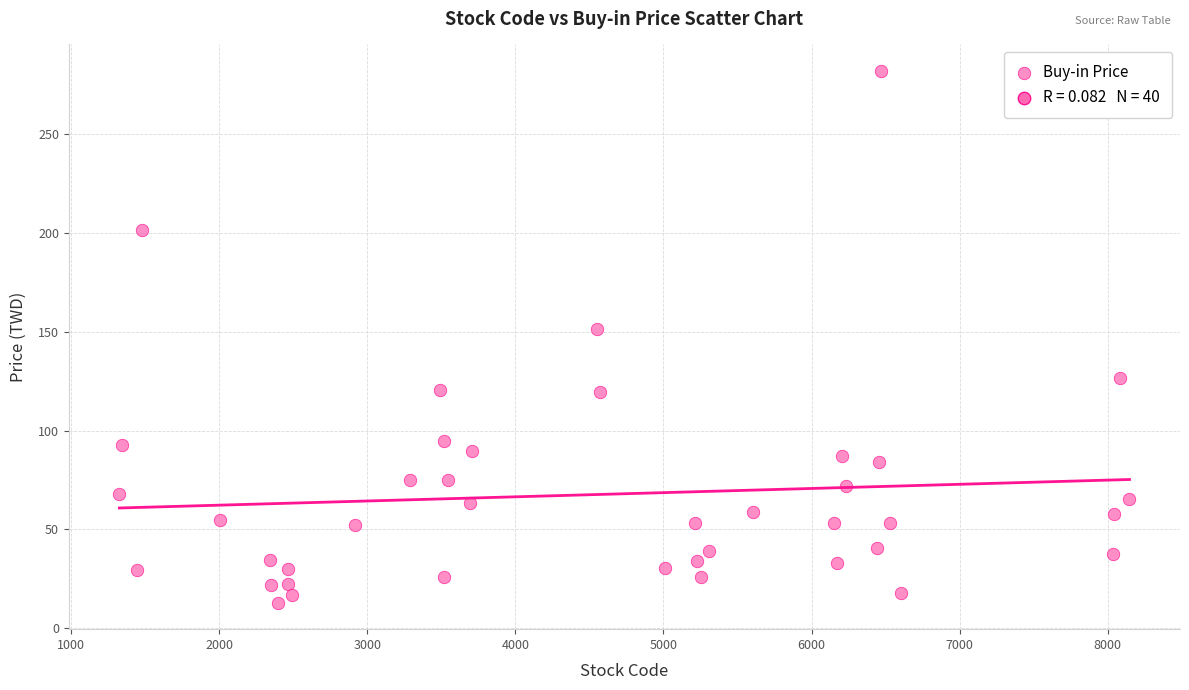

What is the range of Y values (max minus min)?

269.0